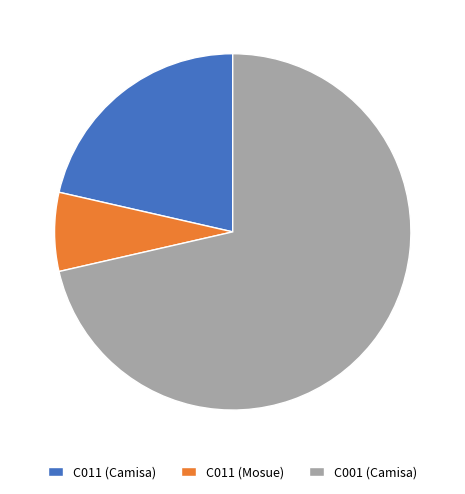

Which category has the smallest portion of the pie?

C011 (Mosue)